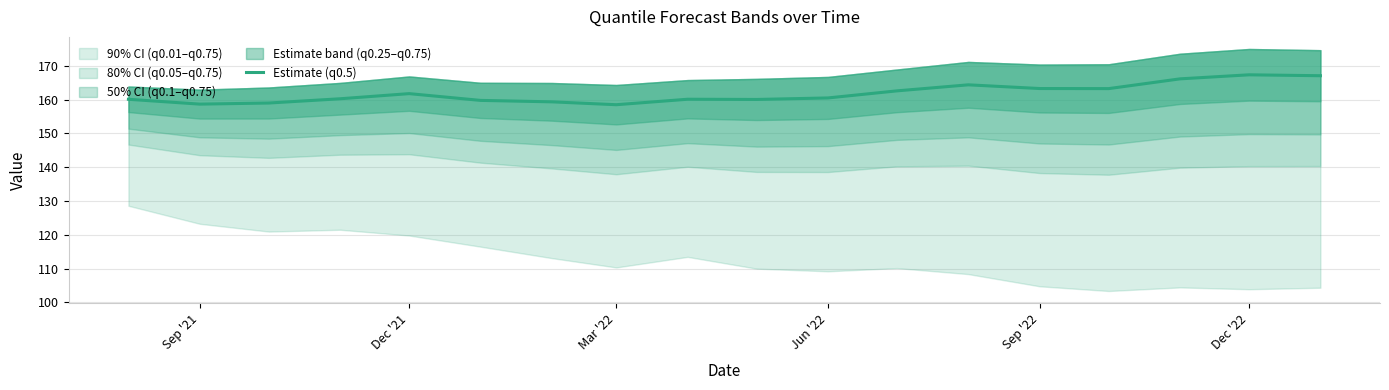

The Estimate (q0.5) series shows 37.5 at Jun '22. True or false?

False